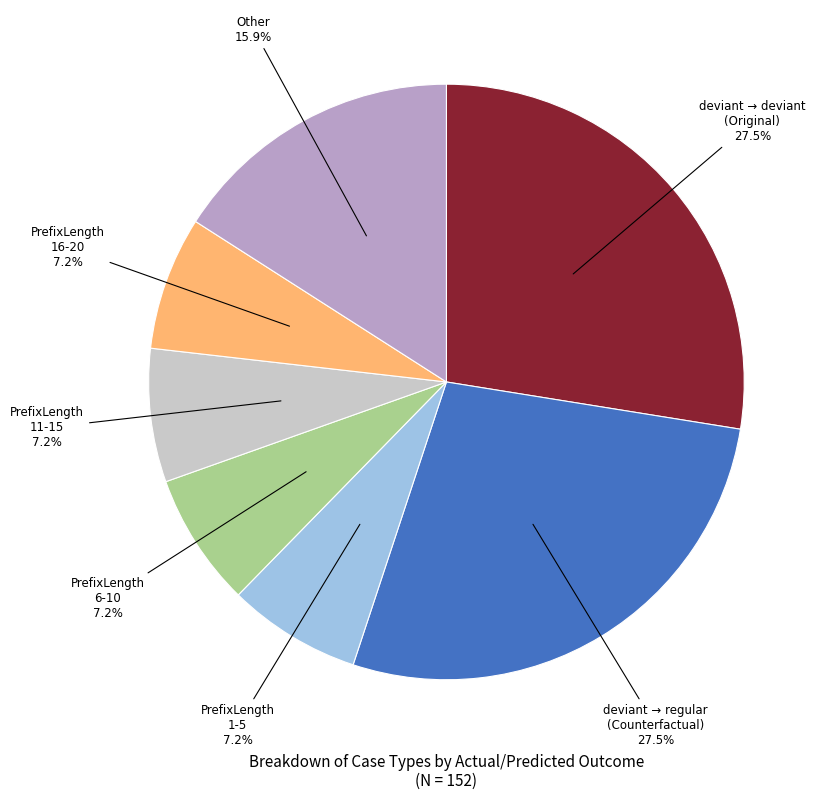

To the nearest percent, what is the difference between the largest and smallest slice percentages?

20%